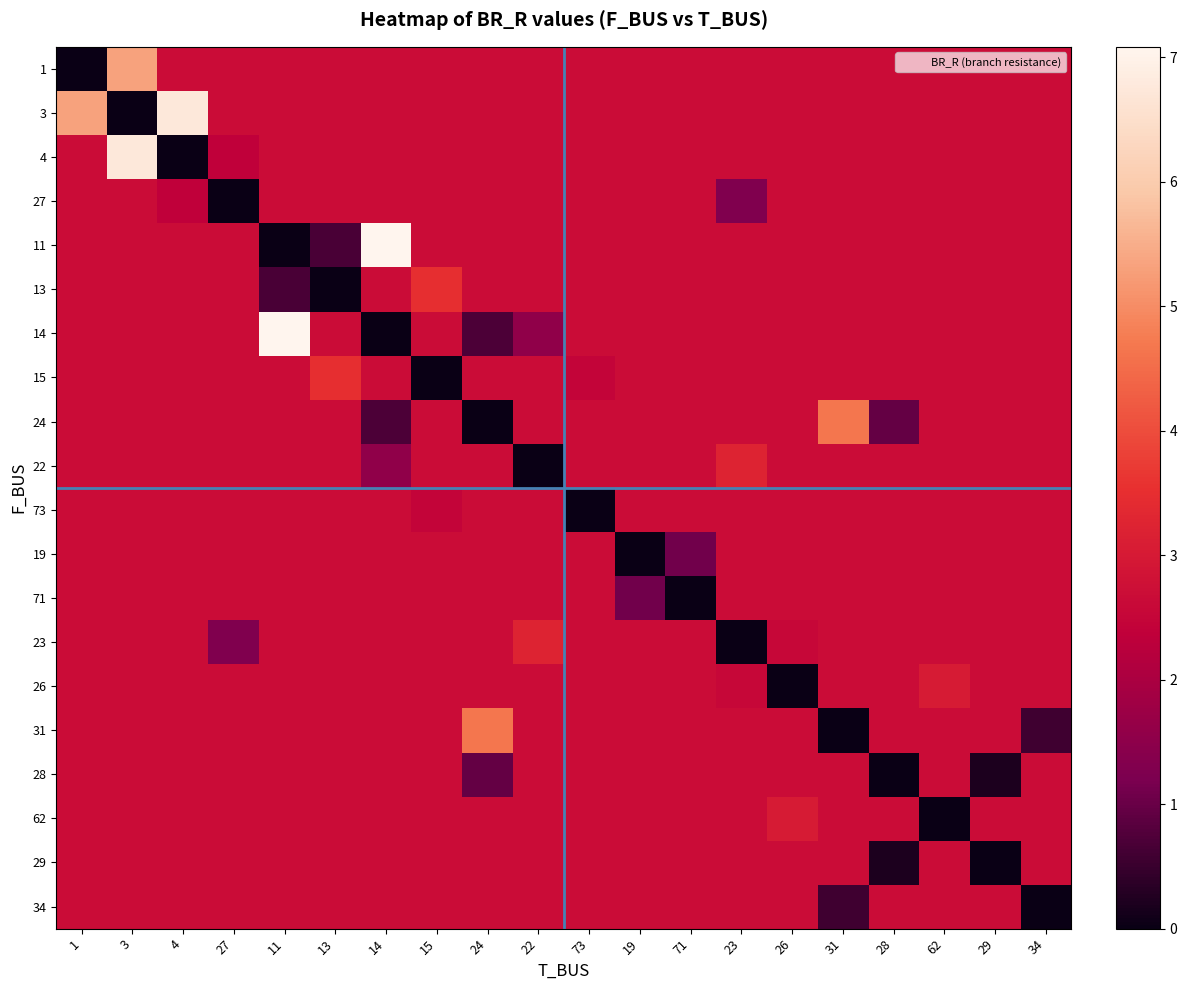

Reading left to right, transcribe all the data shown in this chart.

row_0: 1=0.0	3=5.3	4=2.7	27=2.7	11=2.7	13=2.7	14=2.7	15=2.7	24=2.7	22=2.7	73=2.7	19=2.7	71=2.7	23=2.7	26=2.7	31=2.7	28=2.7	62=2.7	29=2.7	34=2.7
row_1: 1=5.3	3=0.0	4=6.7	27=2.7	11=2.7	13=2.7	14=2.7	15=2.7	24=2.7	22=2.7	73=2.7	19=2.7	71=2.7	23=2.7	26=2.7	31=2.7	28=2.7	62=2.7	29=2.7	34=2.7
row_2: 1=2.7	3=6.7	4=0.0	27=2.4	11=2.7	13=2.7	14=2.7	15=2.7	24=2.7	22=2.7	73=2.7	19=2.7	71=2.7	23=2.7	26=2.7	31=2.7	28=2.7	62=2.7	29=2.7	34=2.7
row_3: 1=2.7	3=2.7	4=2.4	27=0.0	11=2.7	13=2.7	14=2.7	15=2.7	24=2.7	22=2.7	73=2.7	19=2.7	71=2.7	23=1.3	26=2.7	31=2.7	28=2.7	62=2.7	29=2.7	34=2.7
row_4: 1=2.7	3=2.7	4=2.7	27=2.7	11=0.0	13=0.7	14=7.1	15=2.7	24=2.7	22=2.7	73=2.7	19=2.7	71=2.7	23=2.7	26=2.7	31=2.7	28=2.7	62=2.7	29=2.7	34=2.7
row_5: 1=2.7	3=2.7	4=2.7	27=2.7	11=0.7	13=0.0	14=2.7	15=3.5	24=2.7	22=2.7	73=2.7	19=2.7	71=2.7	23=2.7	26=2.7	31=2.7	28=2.7	62=2.7	29=2.7	34=2.7
row_6: 1=2.7	3=2.7	4=2.7	27=2.7	11=7.1	13=2.7	14=0.0	15=2.7	24=0.7	22=1.6	73=2.7	19=2.7	71=2.7	23=2.7	26=2.7	31=2.7	28=2.7	62=2.7	29=2.7	34=2.7
row_7: 1=2.7	3=2.7	4=2.7	27=2.7	11=2.7	13=3.5	14=2.7	15=0.0	24=2.7	22=2.7	73=2.5	19=2.7	71=2.7	23=2.7	26=2.7	31=2.7	28=2.7	62=2.7	29=2.7	34=2.7
row_8: 1=2.7	3=2.7	4=2.7	27=2.7	11=2.7	13=2.7	14=0.7	15=2.7	24=0.0	22=2.7	73=2.7	19=2.7	71=2.7	23=2.7	26=2.7	31=4.7	28=1.0	62=2.7	29=2.7	34=2.7
row_9: 1=2.7	3=2.7	4=2.7	27=2.7	11=2.7	13=2.7	14=1.6	15=2.7	24=2.7	22=0.0	73=2.7	19=2.7	71=2.7	23=3.2	26=2.7	31=2.7	28=2.7	62=2.7	29=2.7	34=2.7
row_10: 1=2.7	3=2.7	4=2.7	27=2.7	11=2.7	13=2.7	14=2.7	15=2.5	24=2.7	22=2.7	73=0.0	19=2.7	71=2.7	23=2.7	26=2.7	31=2.7	28=2.7	62=2.7	29=2.7	34=2.7
row_11: 1=2.7	3=2.7	4=2.7	27=2.7	11=2.7	13=2.7	14=2.7	15=2.7	24=2.7	22=2.7	73=2.7	19=0.0	71=1.1	23=2.7	26=2.7	31=2.7	28=2.7	62=2.7	29=2.7	34=2.7
row_12: 1=2.7	3=2.7	4=2.7	27=2.7	11=2.7	13=2.7	14=2.7	15=2.7	24=2.7	22=2.7	73=2.7	19=1.1	71=0.0	23=2.7	26=2.7	31=2.7	28=2.7	62=2.7	29=2.7	34=2.7
row_13: 1=2.7	3=2.7	4=2.7	27=1.3	11=2.7	13=2.7	14=2.7	15=2.7	24=2.7	22=3.2	73=2.7	19=2.7	71=2.7	23=0.0	26=2.5	31=2.7	28=2.7	62=2.7	29=2.7	34=2.7
row_14: 1=2.7	3=2.7	4=2.7	27=2.7	11=2.7	13=2.7	14=2.7	15=2.7	24=2.7	22=2.7	73=2.7	19=2.7	71=2.7	23=2.5	26=0.0	31=2.7	28=2.7	62=3.0	29=2.7	34=2.7
row_15: 1=2.7	3=2.7	4=2.7	27=2.7	11=2.7	13=2.7	14=2.7	15=2.7	24=4.7	22=2.7	73=2.7	19=2.7	71=2.7	23=2.7	26=2.7	31=0.0	28=2.7	62=2.7	29=2.7	34=0.6
row_16: 1=2.7	3=2.7	4=2.7	27=2.7	11=2.7	13=2.7	14=2.7	15=2.7	24=1.0	22=2.7	73=2.7	19=2.7	71=2.7	23=2.7	26=2.7	31=2.7	28=0.0	62=2.7	29=0.2	34=2.7
row_17: 1=2.7	3=2.7	4=2.7	27=2.7	11=2.7	13=2.7	14=2.7	15=2.7	24=2.7	22=2.7	73=2.7	19=2.7	71=2.7	23=2.7	26=3.0	31=2.7	28=2.7	62=0.0	29=2.7	34=2.7
row_18: 1=2.7	3=2.7	4=2.7	27=2.7	11=2.7	13=2.7	14=2.7	15=2.7	24=2.7	22=2.7	73=2.7	19=2.7	71=2.7	23=2.7	26=2.7	31=2.7	28=0.2	62=2.7	29=0.0	34=2.7
row_19: 1=2.7	3=2.7	4=2.7	27=2.7	11=2.7	13=2.7	14=2.7	15=2.7	24=2.7	22=2.7	73=2.7	19=2.7	71=2.7	23=2.7	26=2.7	31=0.6	28=2.7	62=2.7	29=2.7	34=0.0